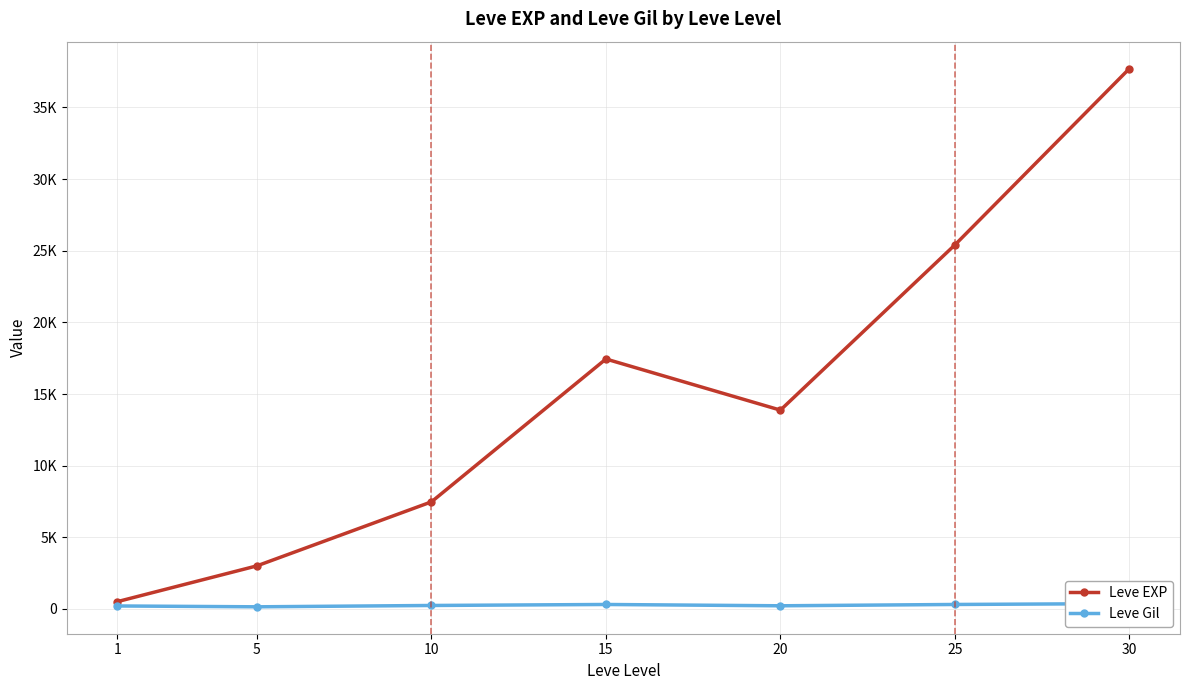

True or false: Leve EXP and Leve Gil cross at least once.

False